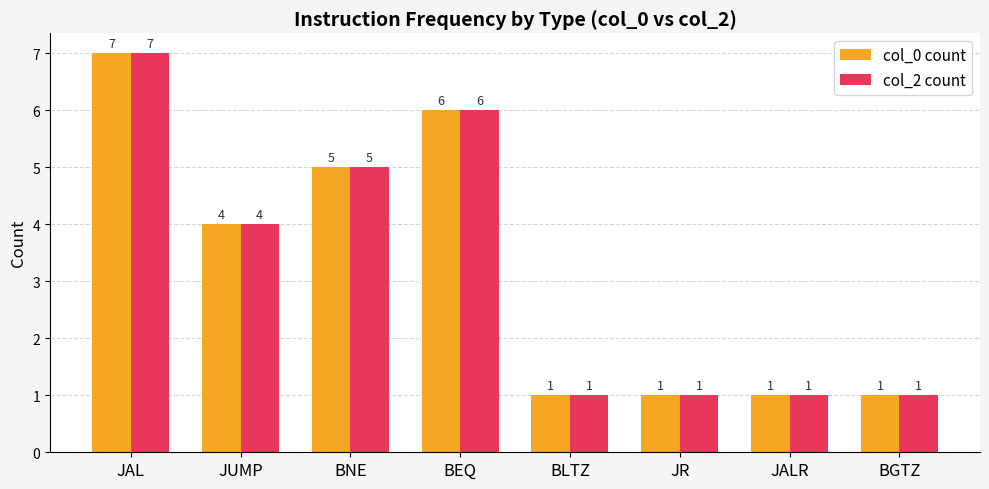

Is it true that col_0 count equals 5 at JUMP?

False